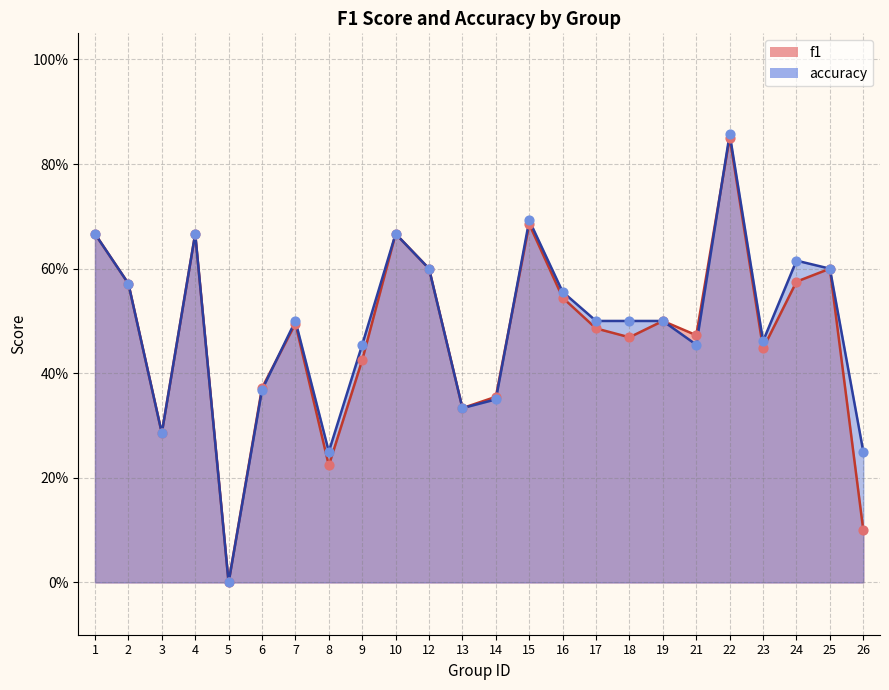

At which category is the sum across all series the highest?

22